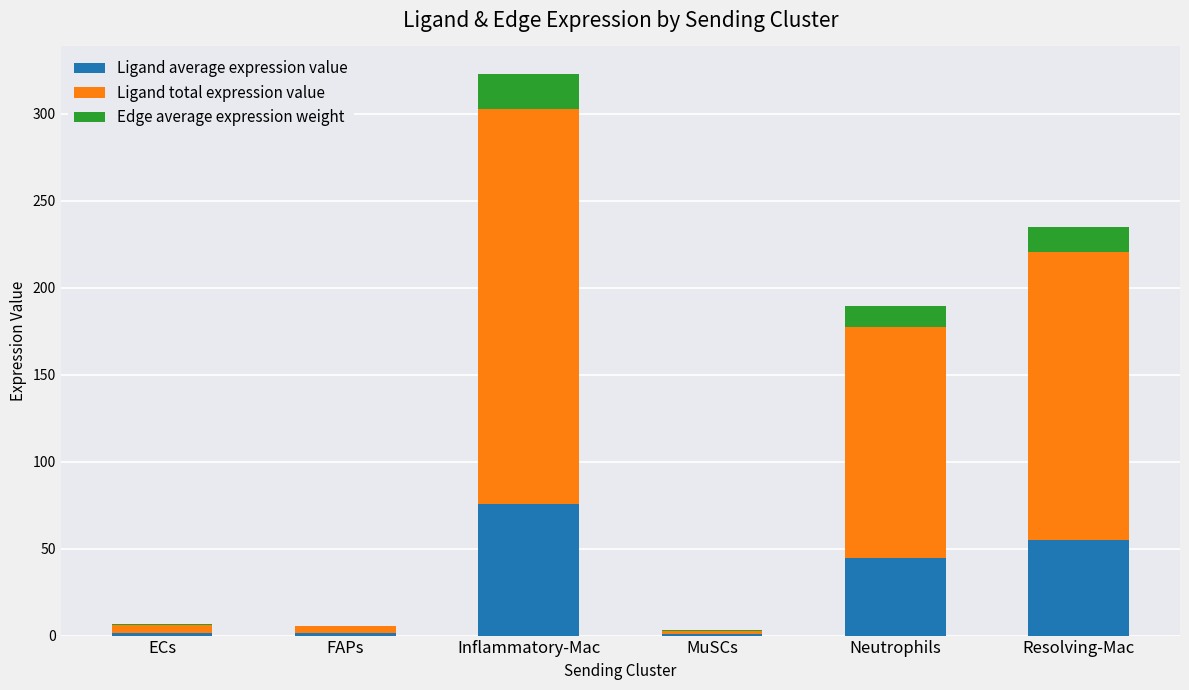

At which category is the sum across all series the highest?

Inflammatory-Mac